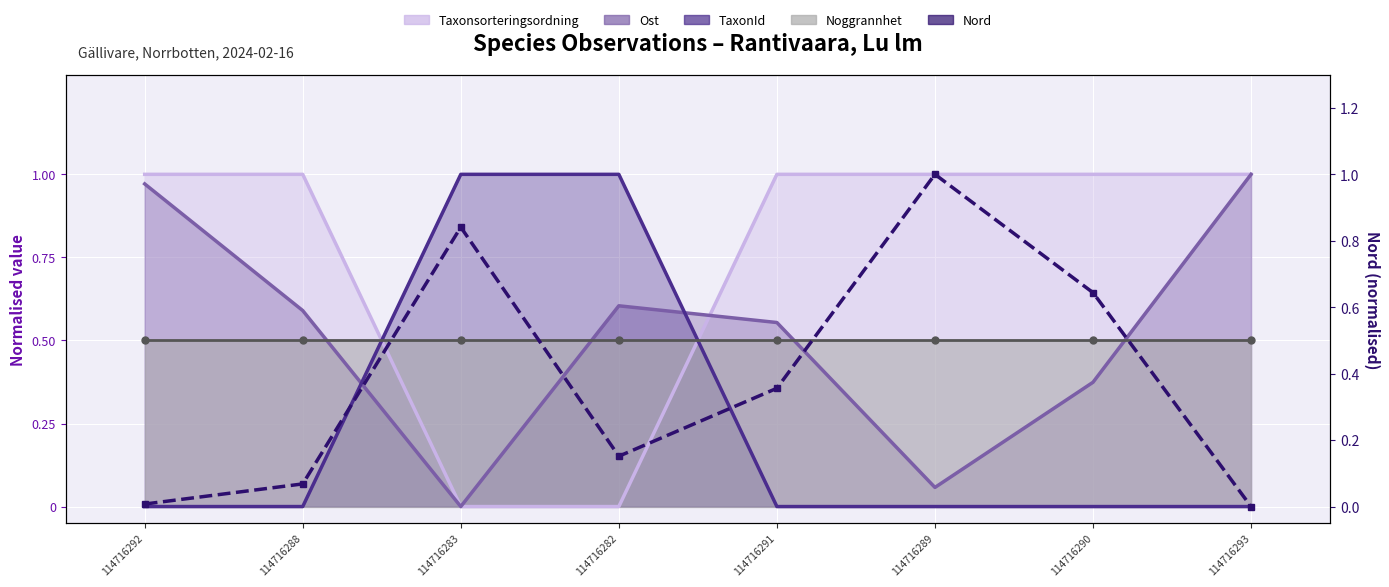

What is the greatest value displayed?

1.0